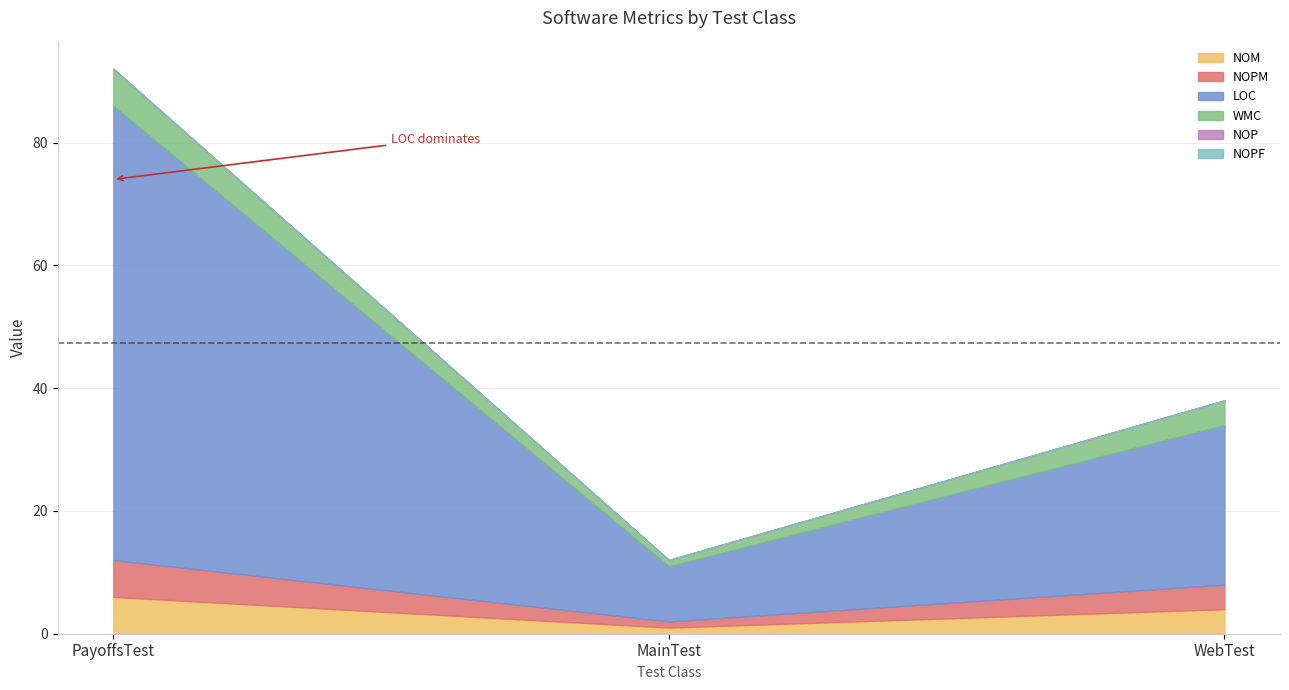

Is the value of WMC at PayoffsTest greater than the value of NOP at PayoffsTest?

Yes